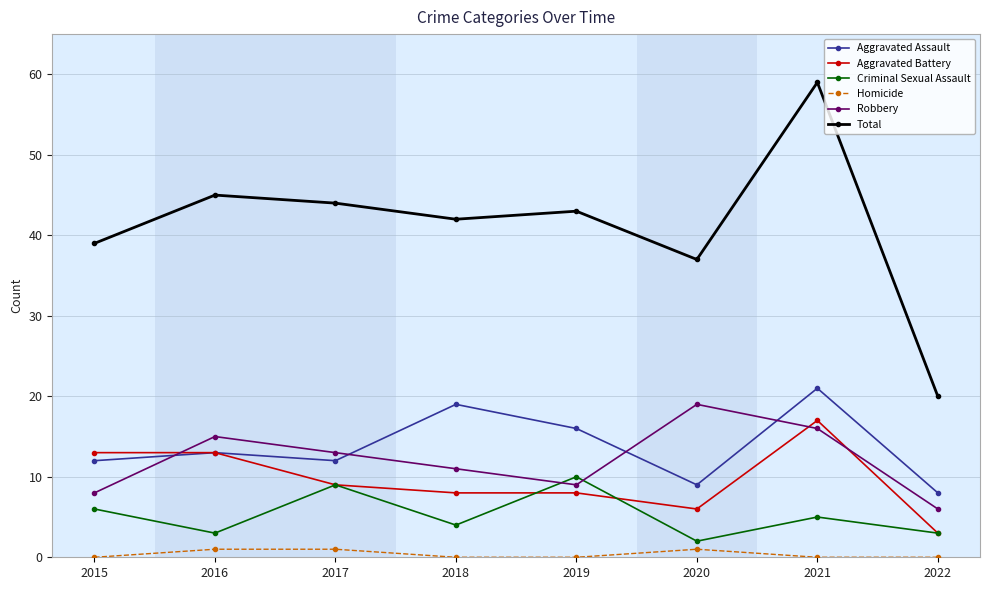

Is this an area chart (filled region under the line)?

No